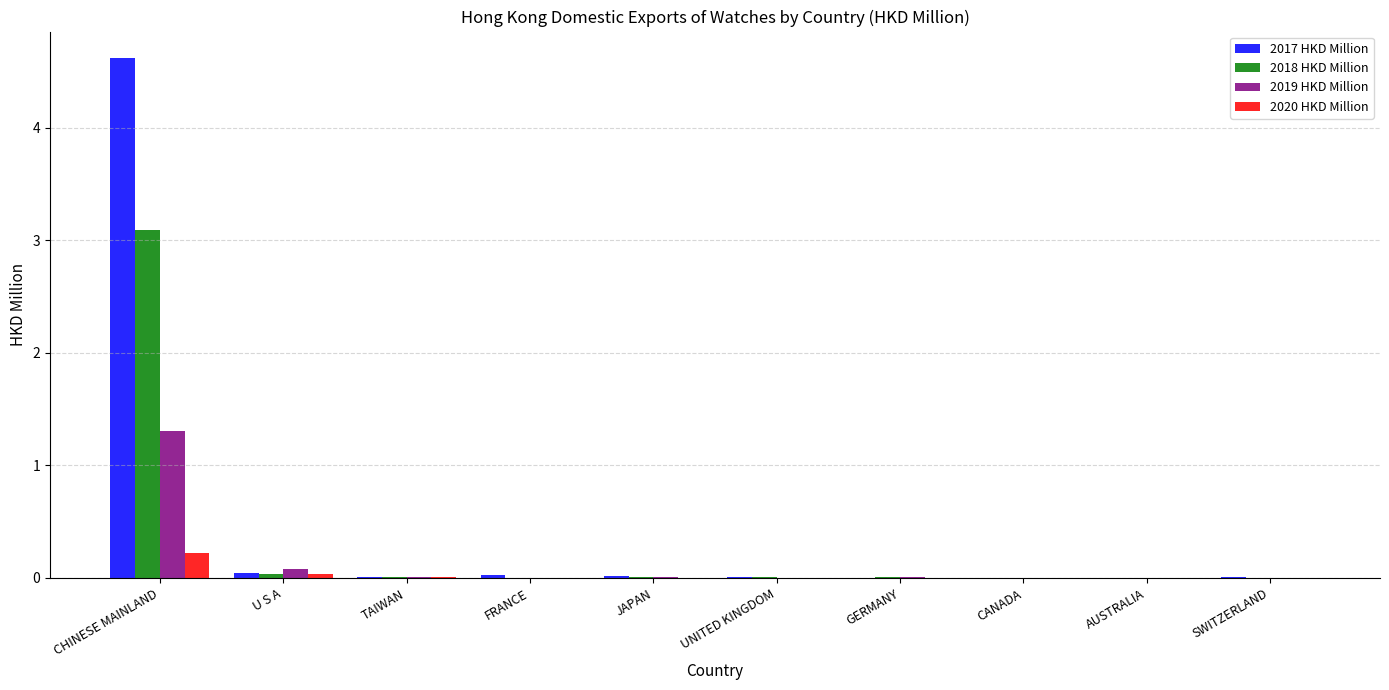

The 2017 HKD Million series shows 0.0 at GERMANY. True or false?

True